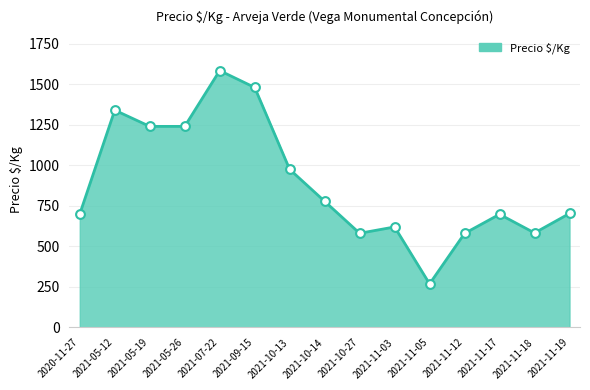

Which has a higher value, 2021-05-26 or 2021-10-27?

2021-05-26